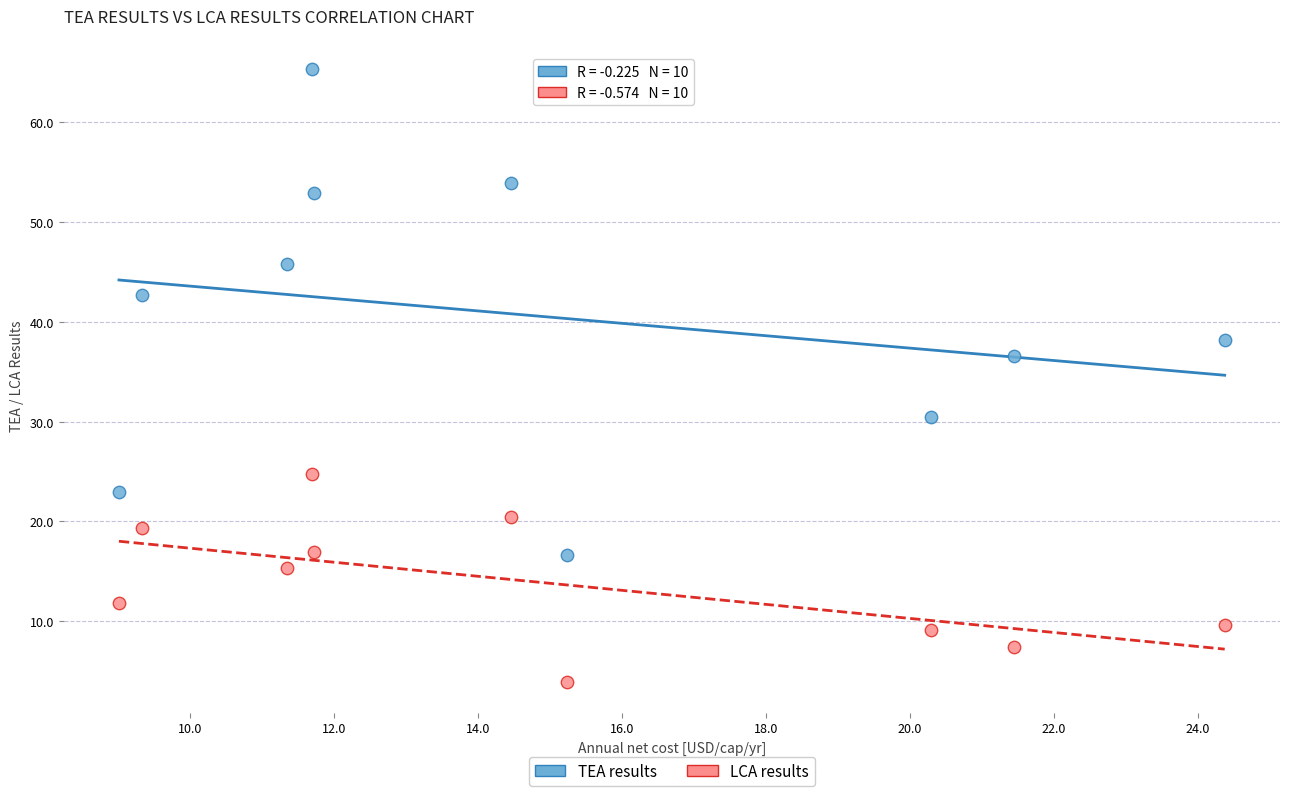

In the TEA results series, what Y value is closest to 40?

38.2